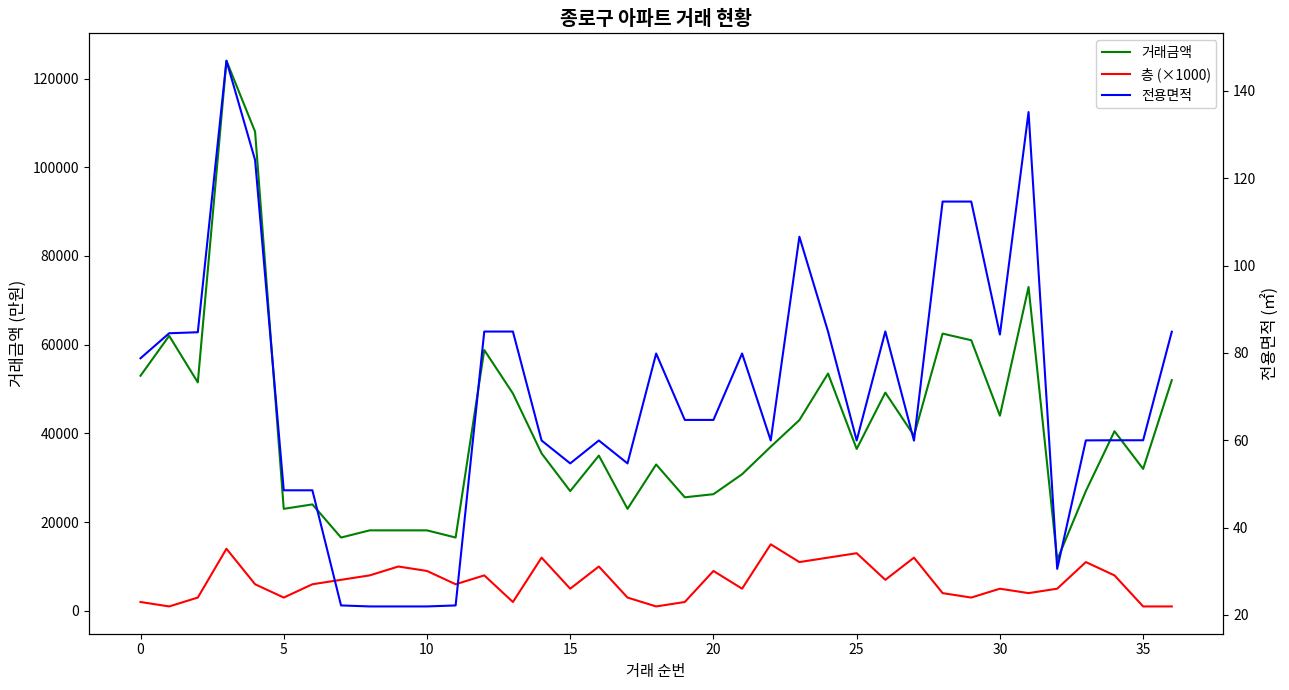

True or false: 전용면적 has a value of 84.9 at 26.

True